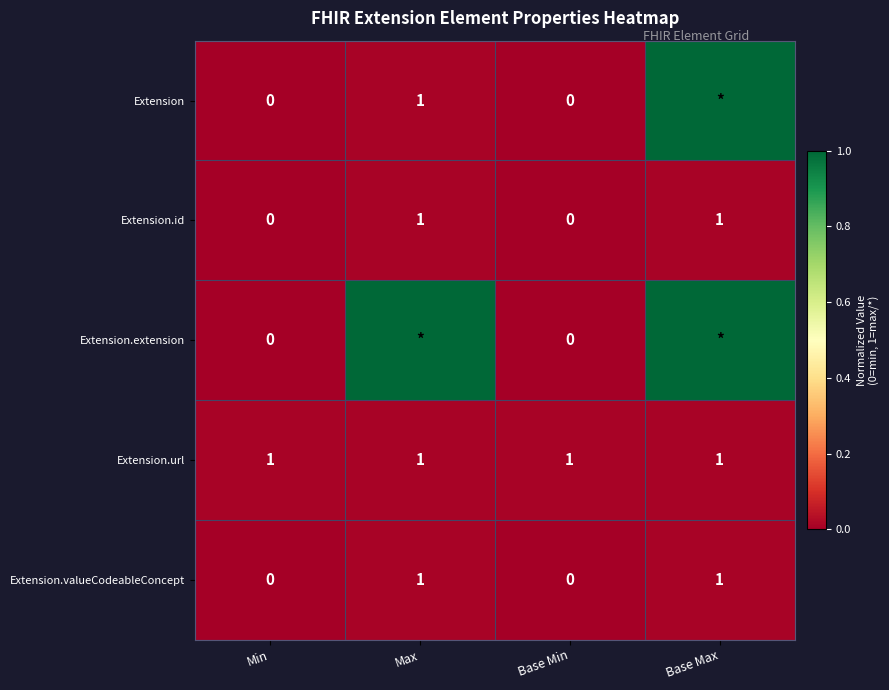

Count the number of categories in the chart.

4